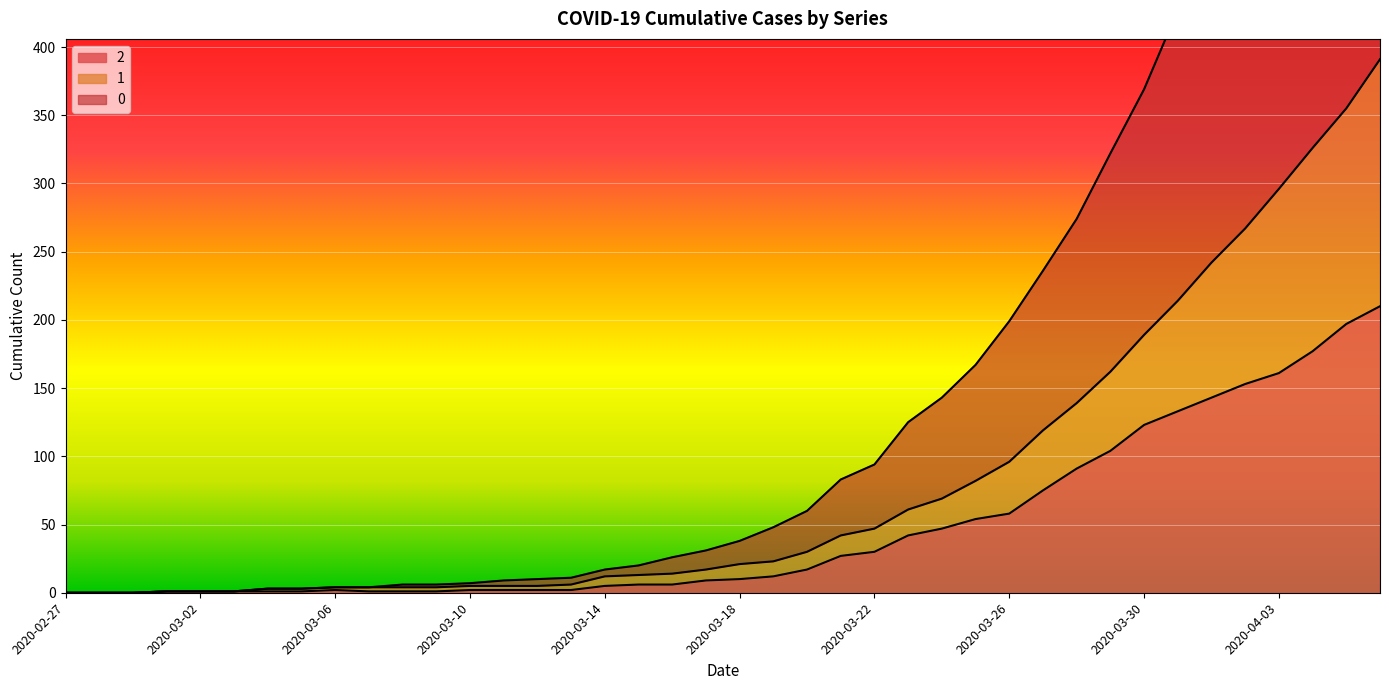

Reading left to right, transcribe all the data shown in this chart.

2: 0	0	0	1	1	1	1	1	2	1	1	1	2	2	2	2	5	6	6	9	10	12	17	27	30	42	47	54	58	75	91	104	123	133	143	153	161	177	197	210
1: 0	0	0	1	1	1	3	3	4	4	4	4	5	5	5	6	12	13	14	17	21	23	30	42	47	61	69	82	96	119	139	162	189	214	242	267	296	326	355	391
0: 0	0	0	1	1	1	3	3	4	4	6	6	7	9	10	11	17	20	26	31	38	48	60	83	94	125	143	167	199	236	274	322	369	427	479	526	586	635	688	744